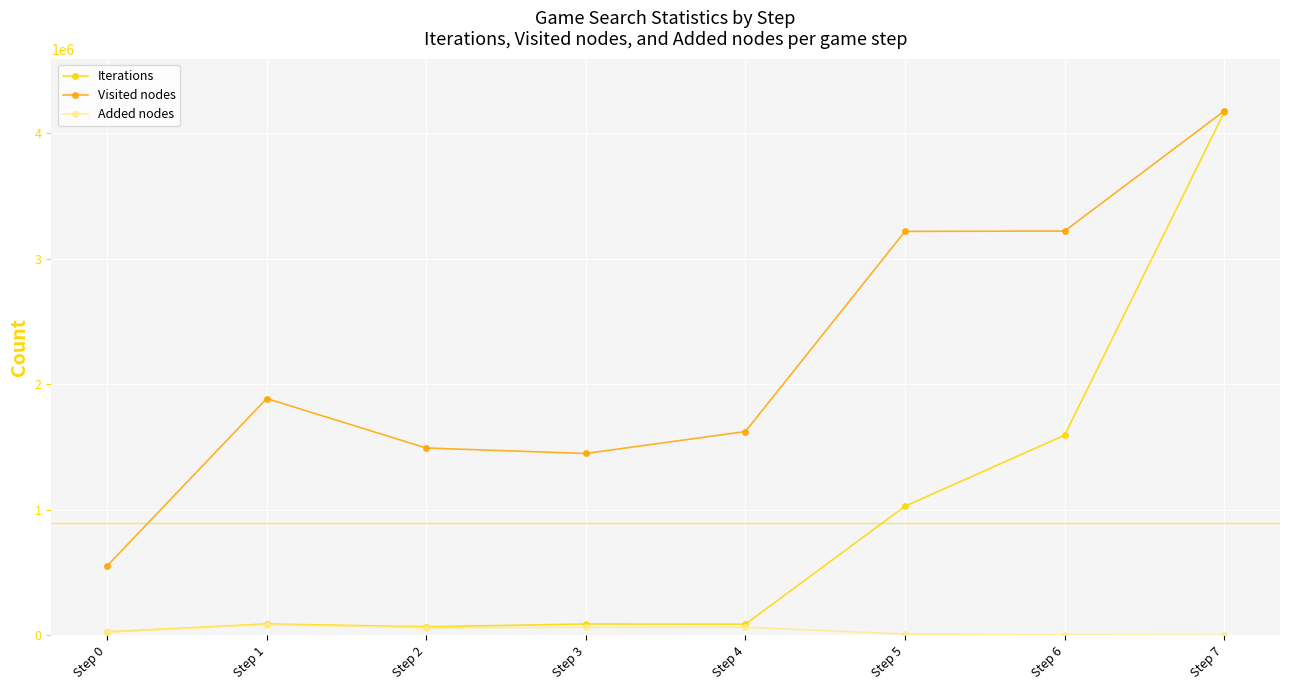

The Added nodes series shows 26090 at Step 0. True or false?

True